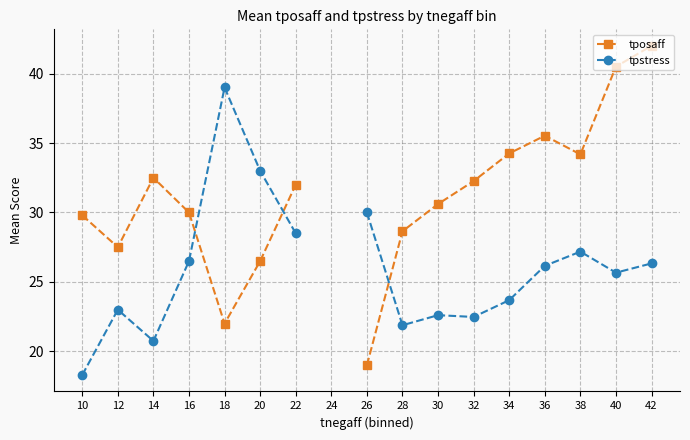

How many series are shown in this chart?

2